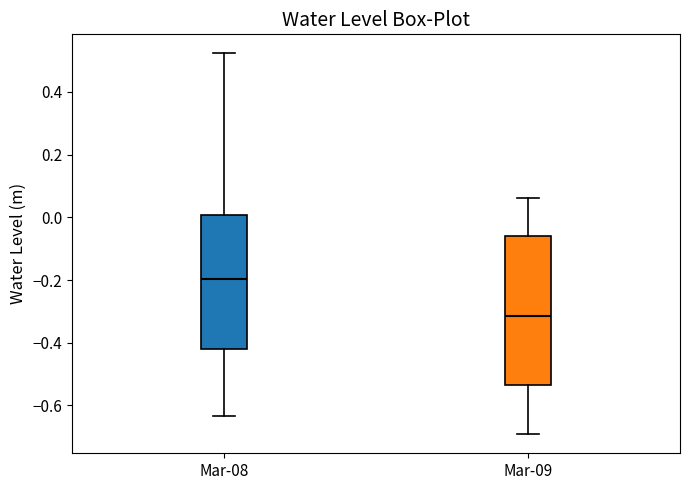

Reading left to right, read every box against the y-axis: the position of its median line, the range the box covers, and the ends of its whiskers. The values are not printed on the chart, so give them approximately, as read against the axis.

Mar-08: median -0.20, box -0.42 to 0.00, whiskers -0.64 to 0.52
Mar-09: median -0.32, box -0.54 to -0.06, whiskers -0.70 to 0.06